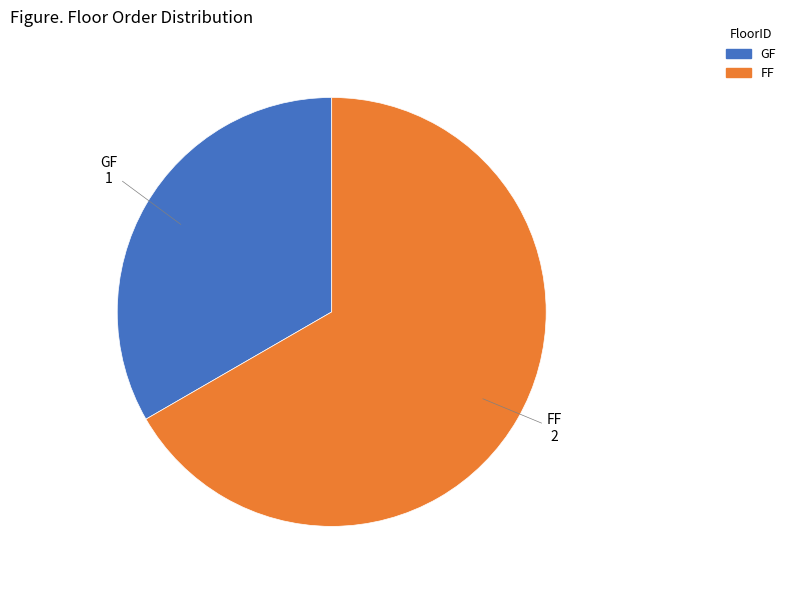

Is the sum of FF and GF greater than half?

Yes